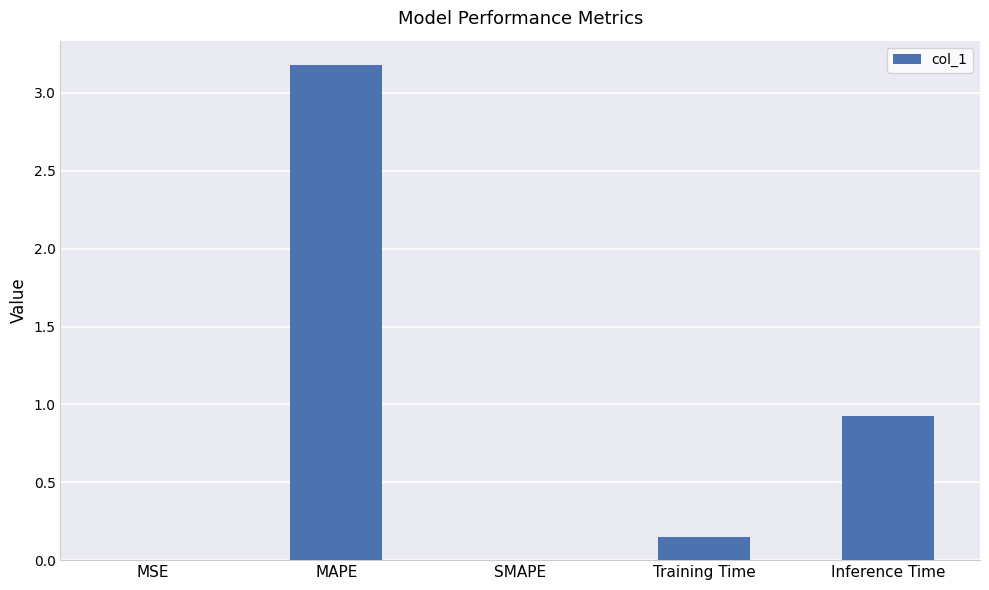

What is the sum of the values at MAPE and SMAPE?

3.2